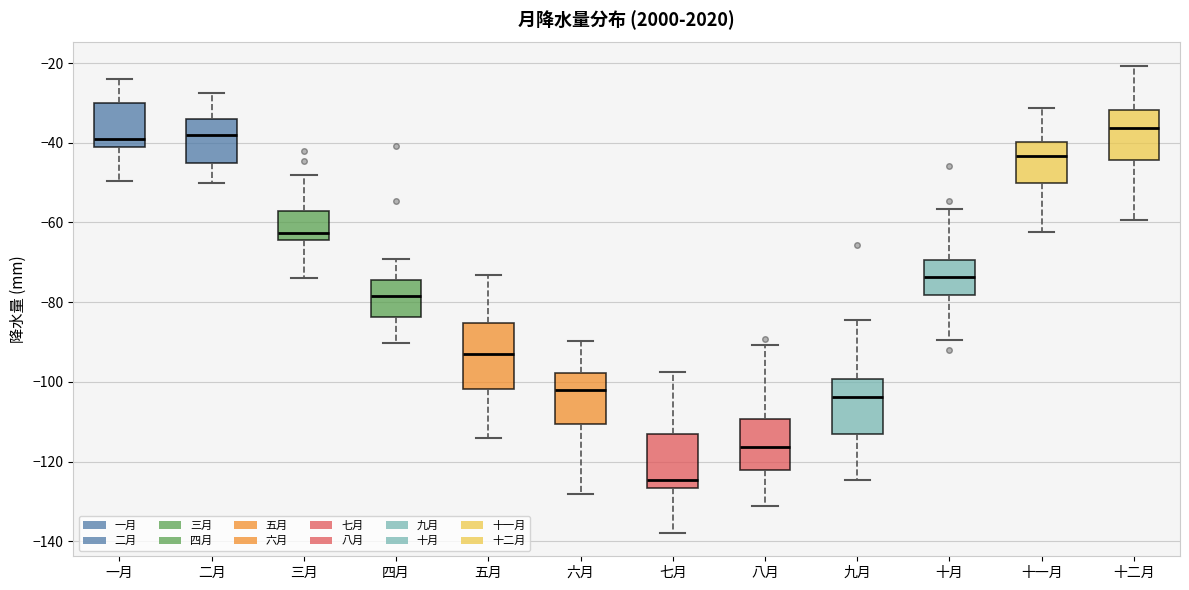

Reading left to right, read every box against the y-axis: the position of its median line, the range the box covers, and the ends of its whiskers. The values are not printed on the chart, so give them approximately, as read against the axis.

一月: median -40, box -42 to -30, whiskers -50 to -24
二月: median -38, box -46 to -34, whiskers -50 to -28
三月: median -62, box -64 to -58, whiskers -74 to -48
四月: median -78, box -84 to -74, whiskers -90 to -70
五月: median -94, box -102 to -86, whiskers -114 to -74
六月: median -102, box -110 to -98, whiskers -128 to -90
七月: median -124, box -126 to -114, whiskers -138 to -98
八月: median -116, box -122 to -110, whiskers -132 to -90
九月: median -104, box -112 to -100, whiskers -124 to -84
十月: median -74, box -78 to -70, whiskers -90 to -56
十一月: median -44, box -50 to -40, whiskers -62 to -32
十二月: median -36, box -44 to -32, whiskers -60 to -20